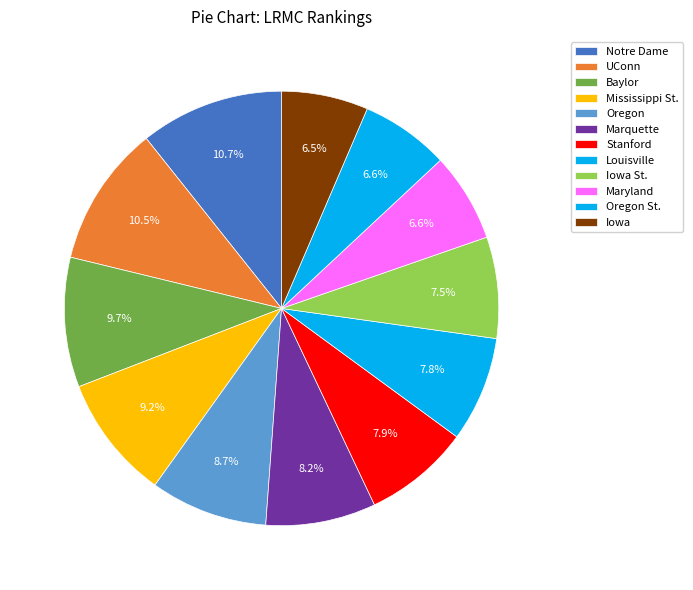

Count the number of slices in the pie.

12